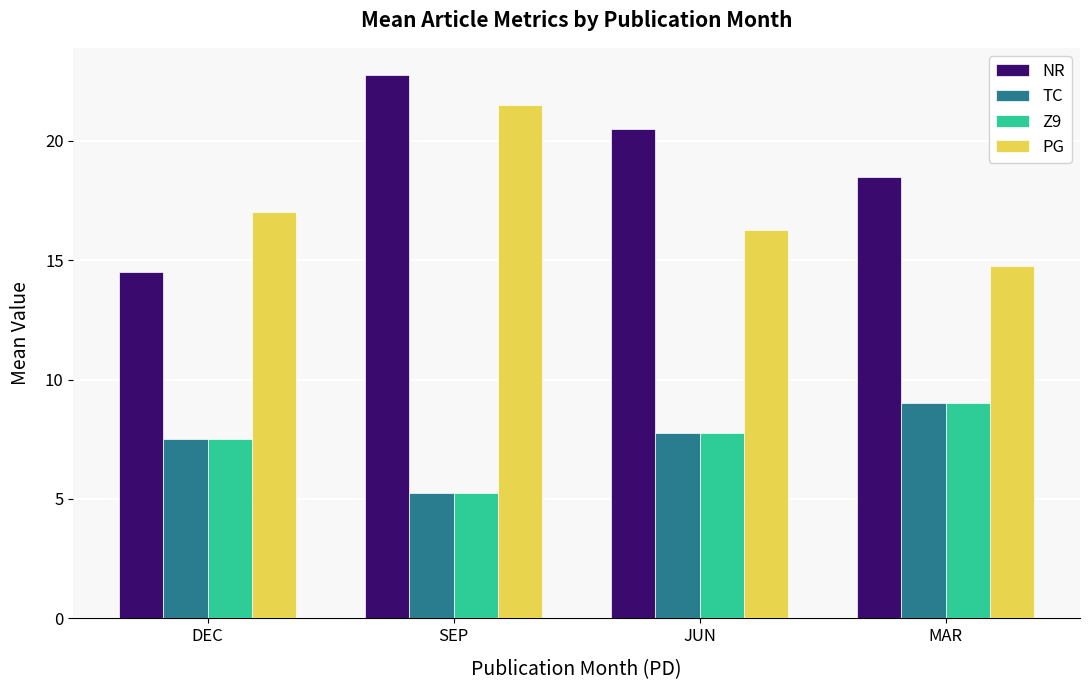

List the labels in order of NR value, largest first.

SEP, JUN, MAR, DEC